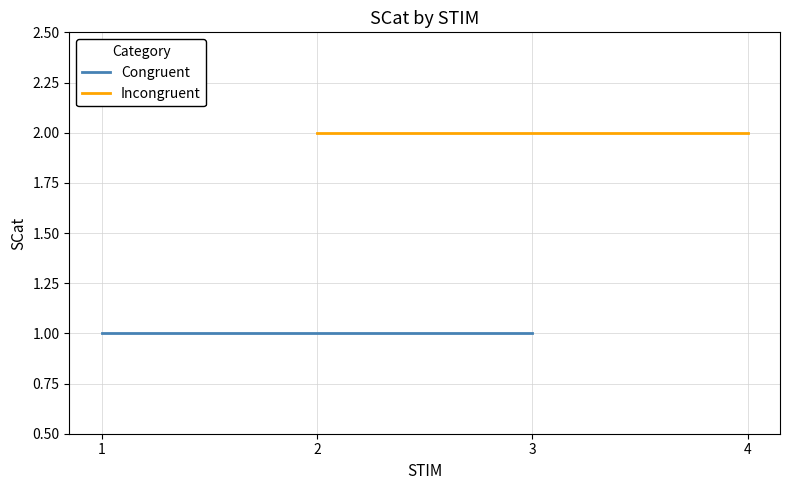

What is the maximum value shown in the chart?

2